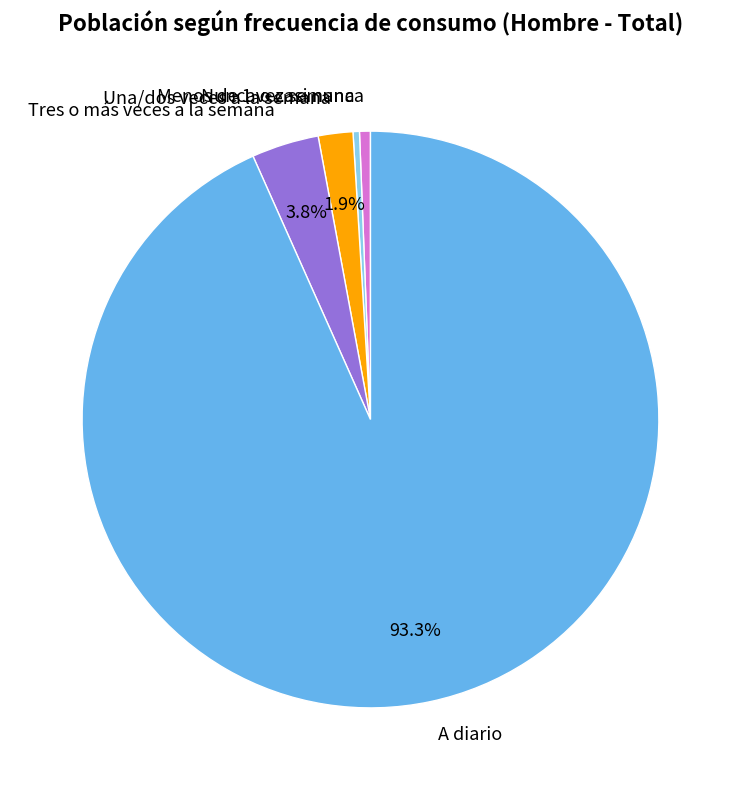

Between Una/dos veces a la semana and Tres o más veces a la semana, which is larger?

Tres o más veces a la semana